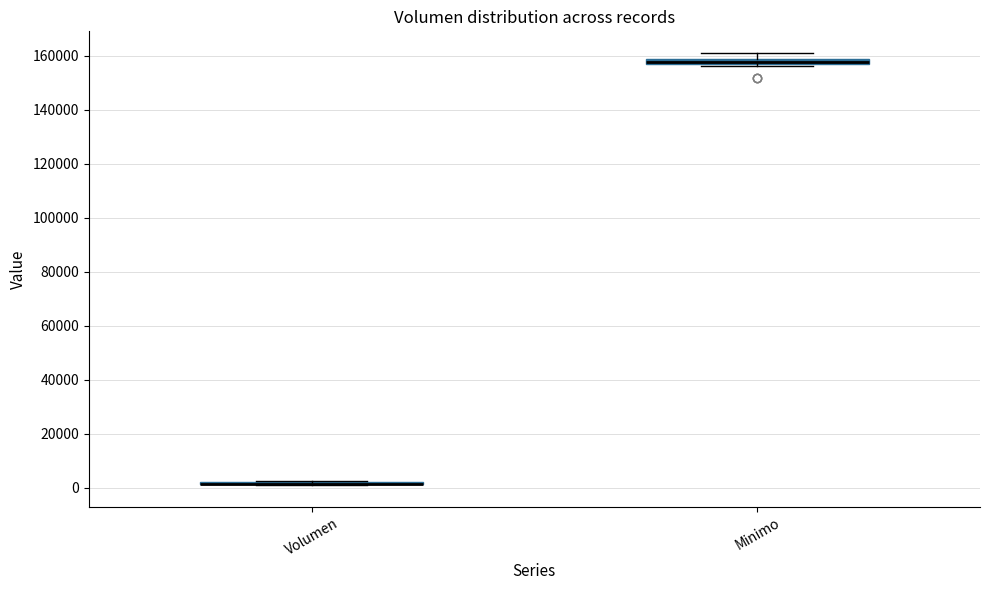

Where does the upper whisker of the box for Minimo end on the y-axis? The values are not printed on the chart, so give them approximately, as read against the axis.

162000